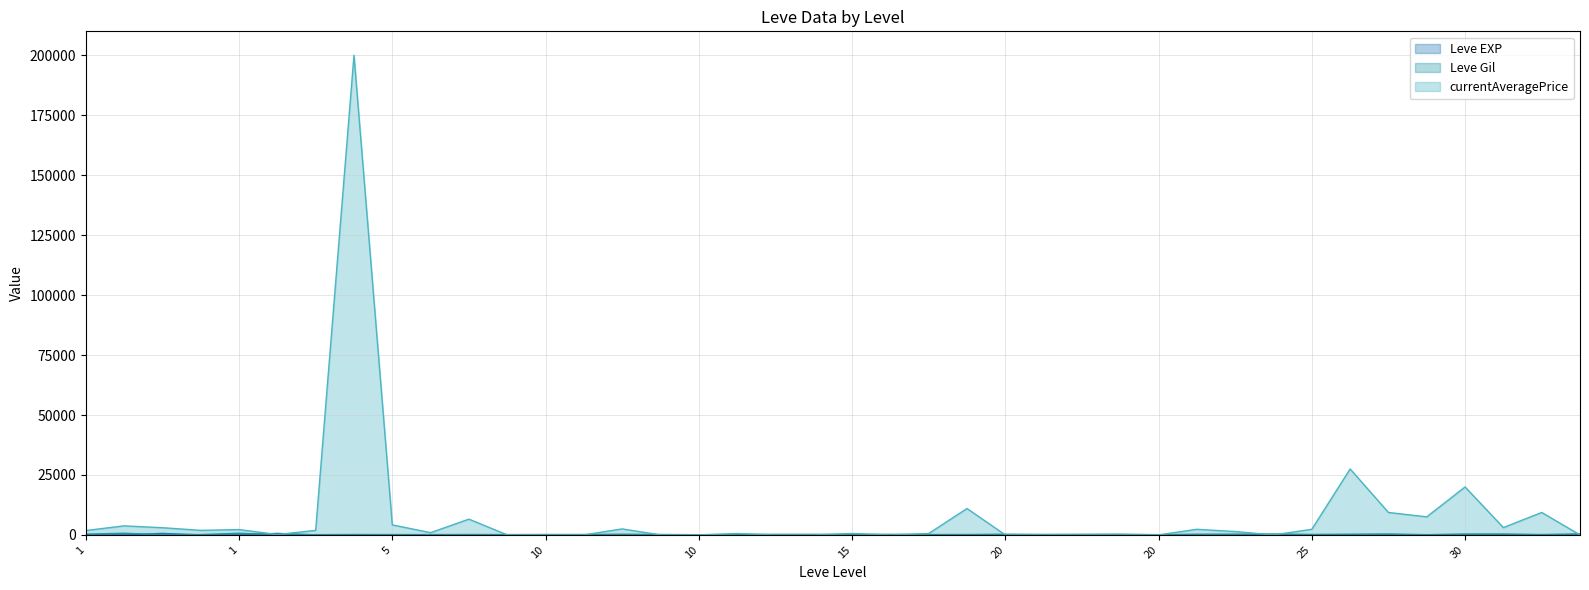

Between 15 and 1, which is larger?

15